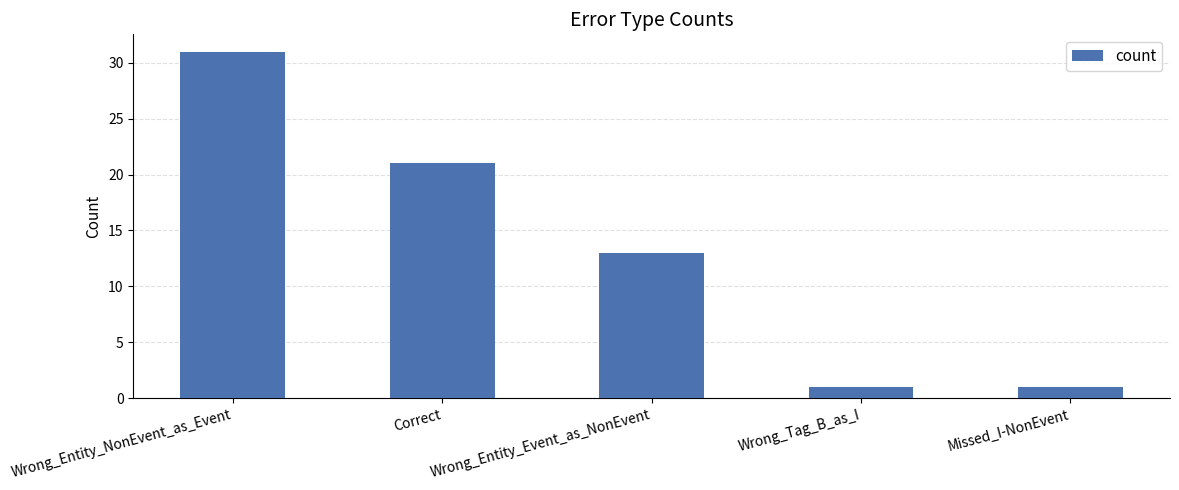

Which category has the highest value across all series?

Wrong_Entity_NonEvent_as_Event